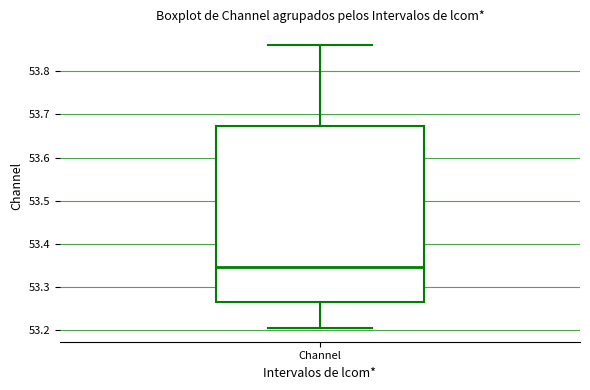

Transcribe this box plot: give where the median line is, the range the box spans, and where the two whiskers end, as read against the y-axis. The values are not printed on the chart, so give them approximately, as read against the axis.

median 53.35, box 53.27 to 53.67, whiskers 53.21 to 53.86